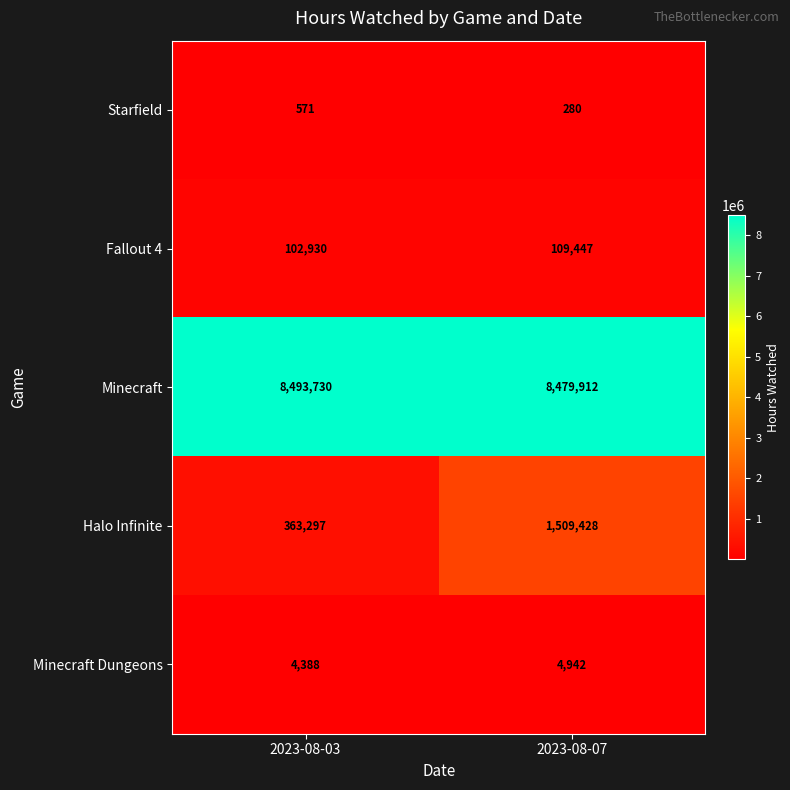

Which series has the largest total across all categories?

Minecraft